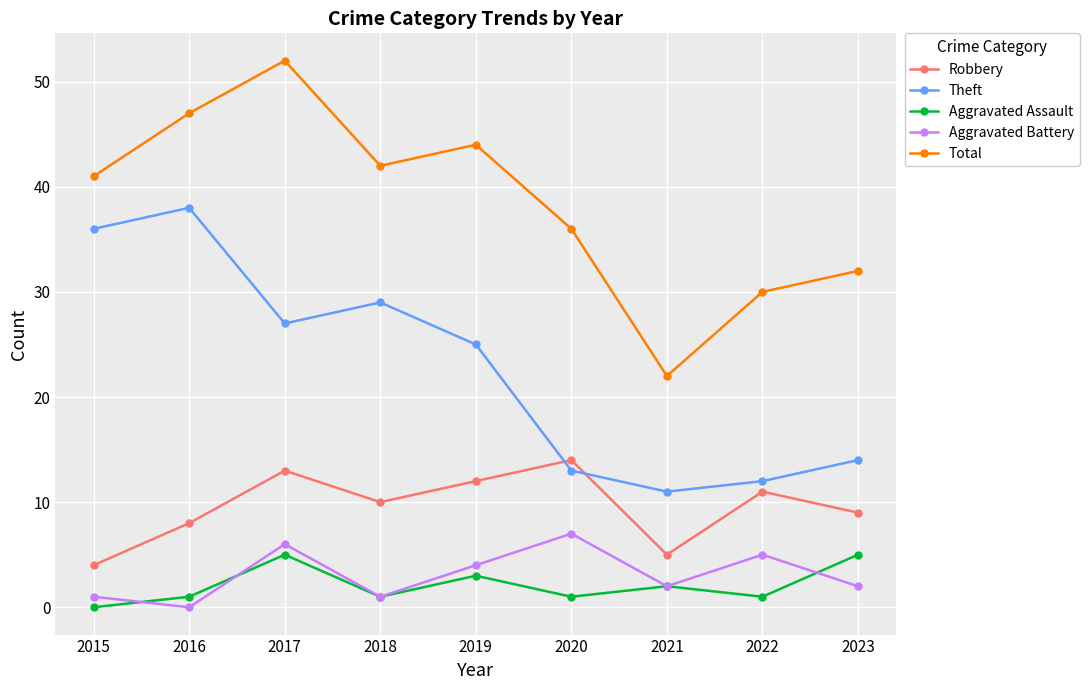

Is it true that Aggravated Assault equals 5 at 2017?

True